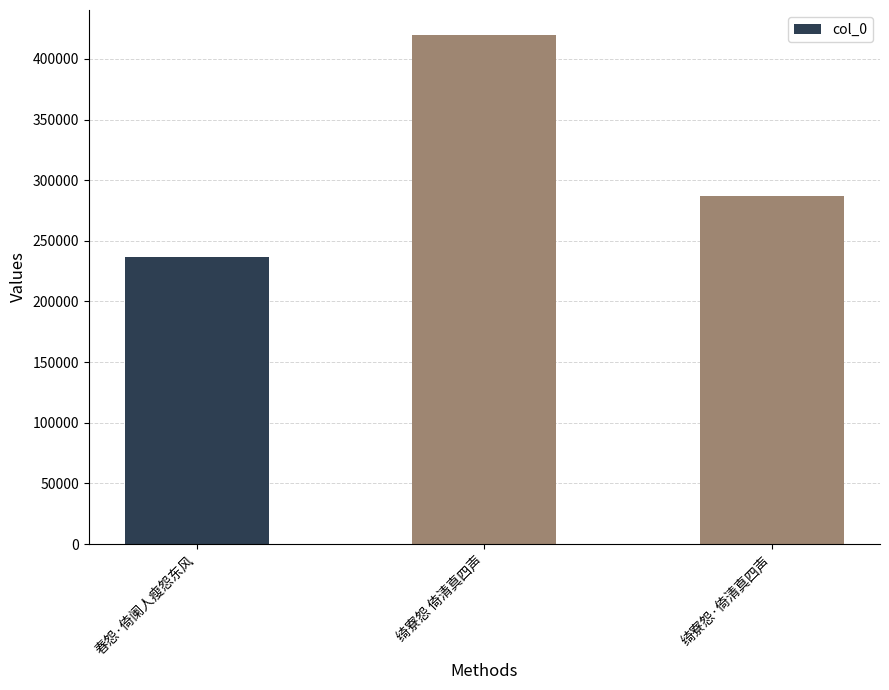

What is the label of the 3rd bar from the right?

春怨·倚阑人瘦怨东风